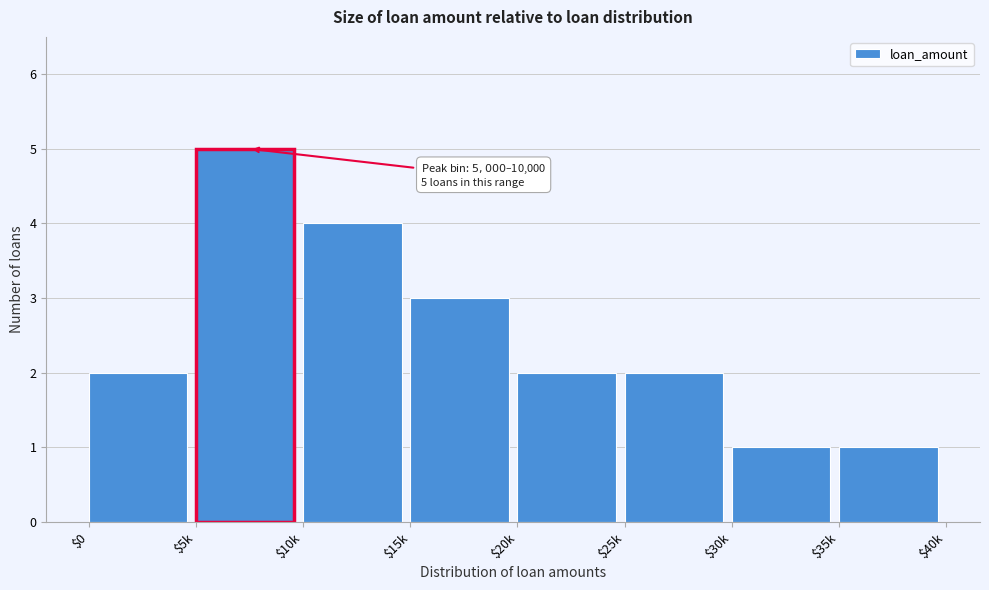

Reading left to right, transcribe all the data shown in this chart.

2	5	4	3	2	2	1	1